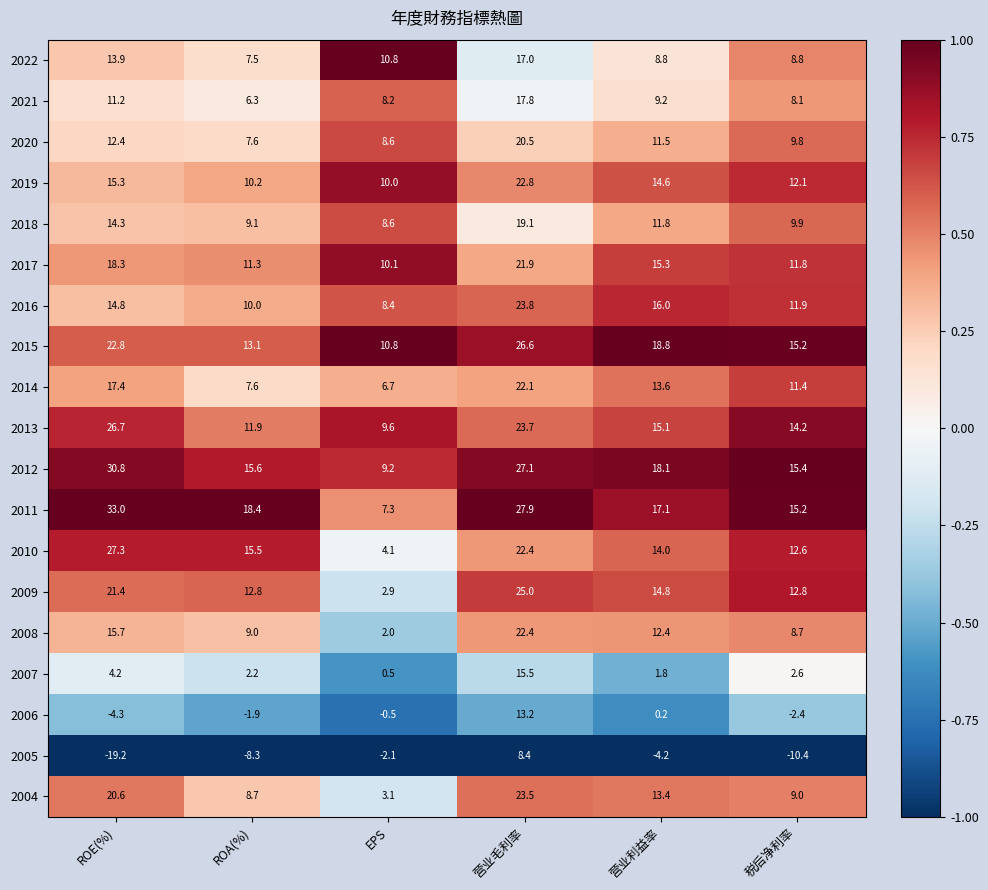

Between ROA(%) and 税后净利率, which series saw the biggest shift?

2014